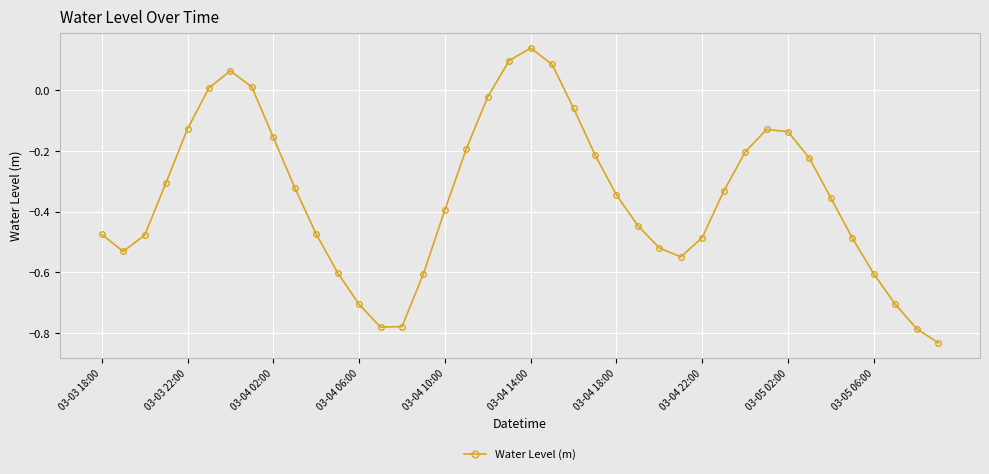

How many lines are shown in the chart?

1